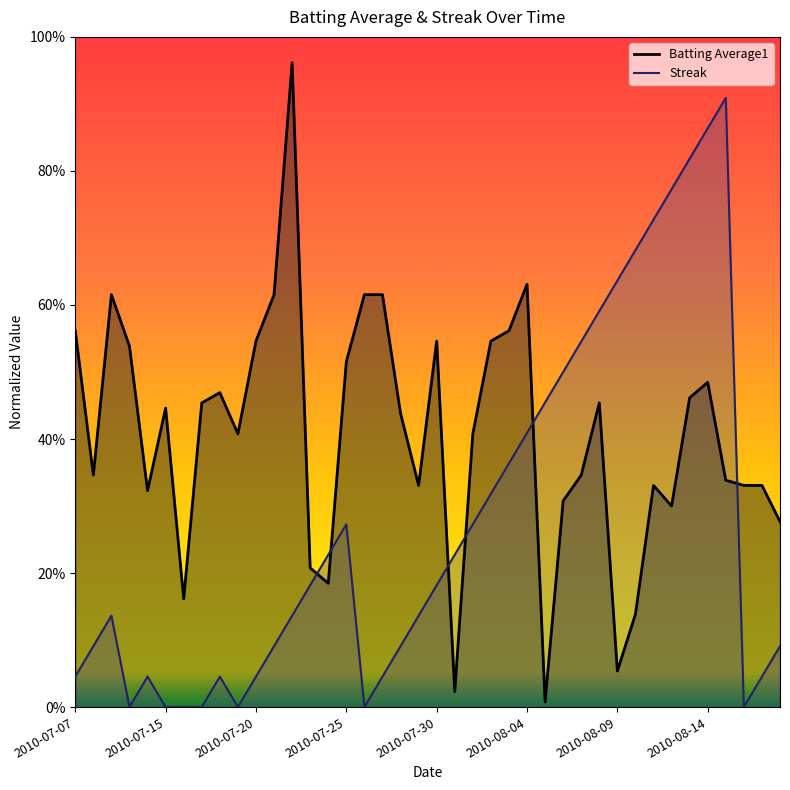

Reading left to right, list all the values displayed in this chart.

Batting Average1: 2010-07-07=0.6	2010-07-08=0.3	2010-07-09=0.6	2010-07-10=0.5	2010-07-11=0.3	2010-07-15=0.4	2010-07-16=0.2	2010-07-17=0.5	2010-07-18=0.5	2010-07-19=0.4	2010-07-20=0.5	2010-07-21=0.6	2010-07-22=1.0	2010-07-23=0.2	2010-07-24=0.2	2010-07-25=0.5	2010-07-26=0.6	2010-07-27=0.6	2010-07-28=0.4	2010-07-29=0.3	2010-07-30=0.5	2010-07-31=0.0	2010-08-01=0.4	2010-08-02=0.5	2010-08-03=0.6	2010-08-04=0.6	2010-08-05=0.0	2010-08-06=0.3	2010-08-07=0.3	2010-08-08=0.5	2010-08-09=0.1	2010-08-10=0.1	2010-08-11=0.3	2010-08-12=0.3	2010-08-13=0.5	2010-08-14=0.5	2010-08-15=0.3	2010-08-16=0.3	2010-08-17=0.3	2010-08-18=0.3
Streak: 2010-07-07=0.0	2010-07-08=0.1	2010-07-09=0.1	2010-07-10=0.0	2010-07-11=0.0	2010-07-15=0.0	2010-07-16=0.0	2010-07-17=0.0	2010-07-18=0.0	2010-07-19=0.0	2010-07-20=0.0	2010-07-21=0.1	2010-07-22=0.1	2010-07-23=0.2	2010-07-24=0.2	2010-07-25=0.3	2010-07-26=0.0	2010-07-27=0.0	2010-07-28=0.1	2010-07-29=0.1	2010-07-30=0.2	2010-07-31=0.2	2010-08-01=0.3	2010-08-02=0.3	2010-08-03=0.4	2010-08-04=0.4	2010-08-05=0.5	2010-08-06=0.5	2010-08-07=0.5	2010-08-08=0.6	2010-08-09=0.6	2010-08-10=0.7	2010-08-11=0.7	2010-08-12=0.8	2010-08-13=0.8	2010-08-14=0.9	2010-08-15=0.9	2010-08-16=0.0	2010-08-17=0.0	2010-08-18=0.1